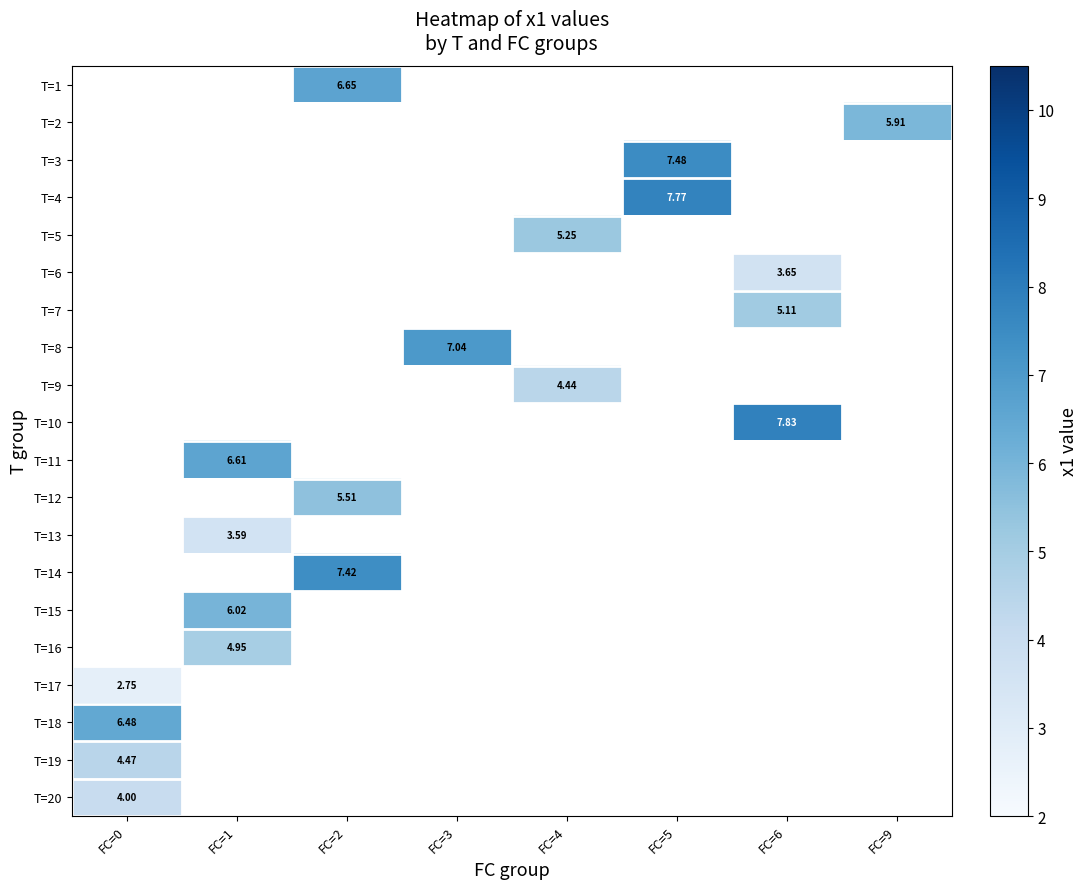

Count the number of categories in the chart.

8